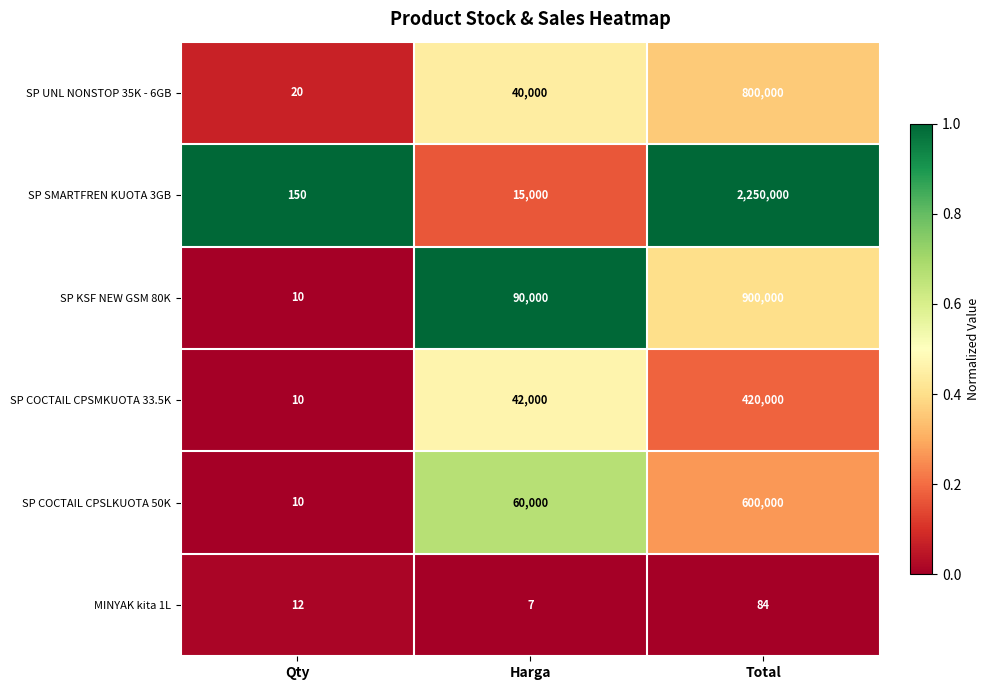

Which series has the largest range (max minus min)?

SP SMARTFREN KUOTA 3GB